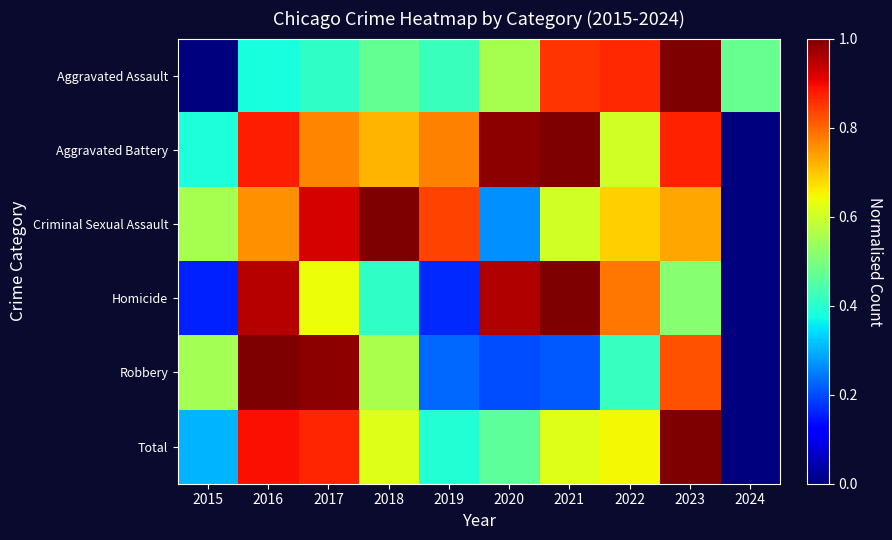

Which series changed the most between 2021 and 2022?

Aggravated Battery